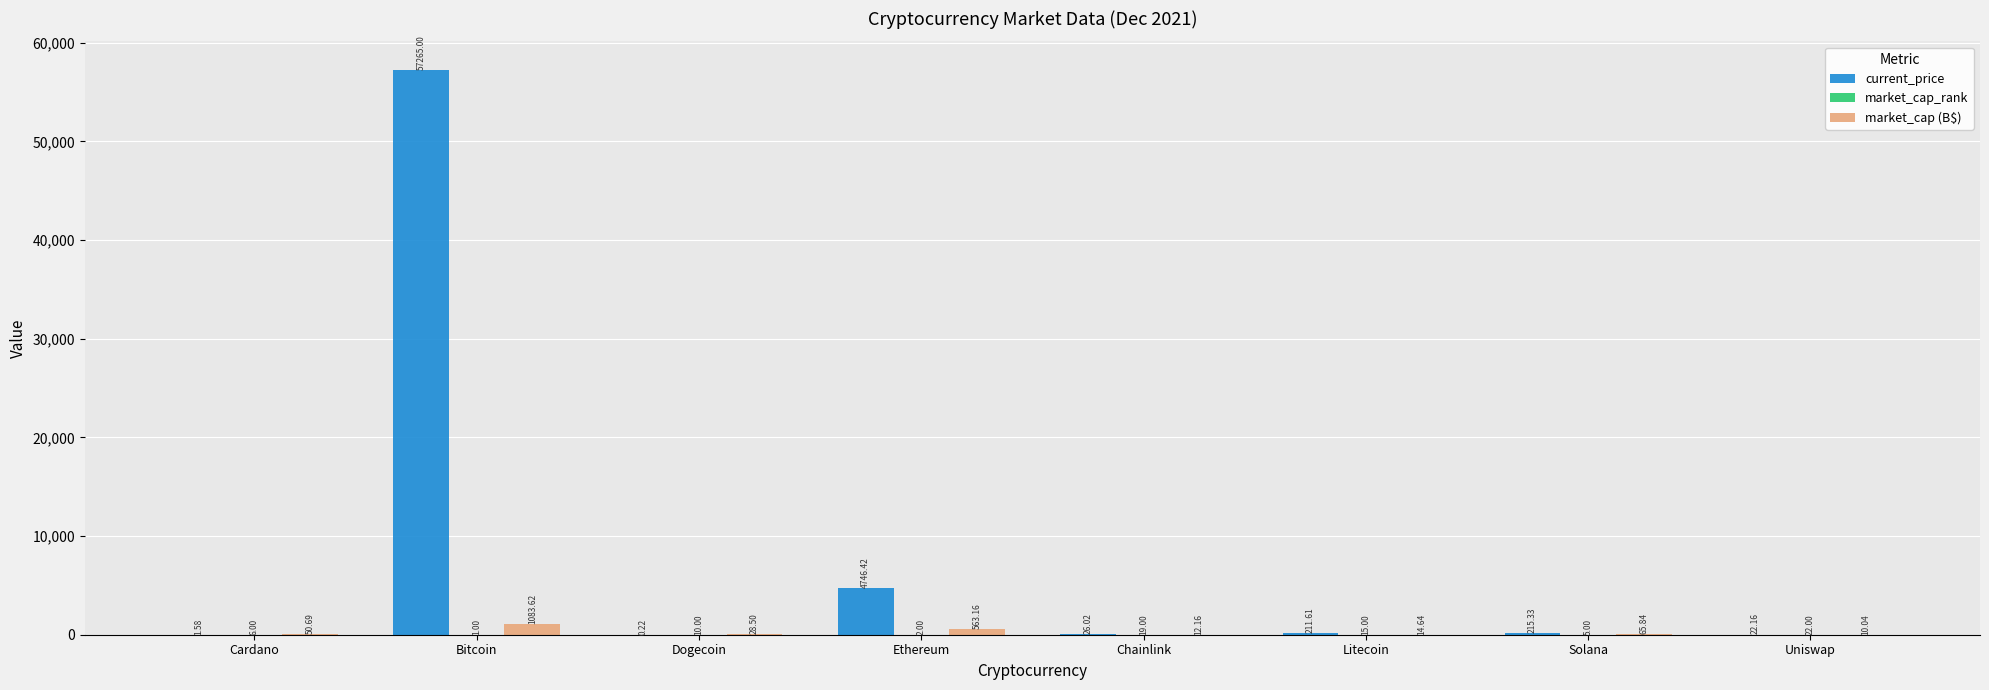

What is the sum of the market_cap (B$) values at Chainlink and Cardano?

62.8